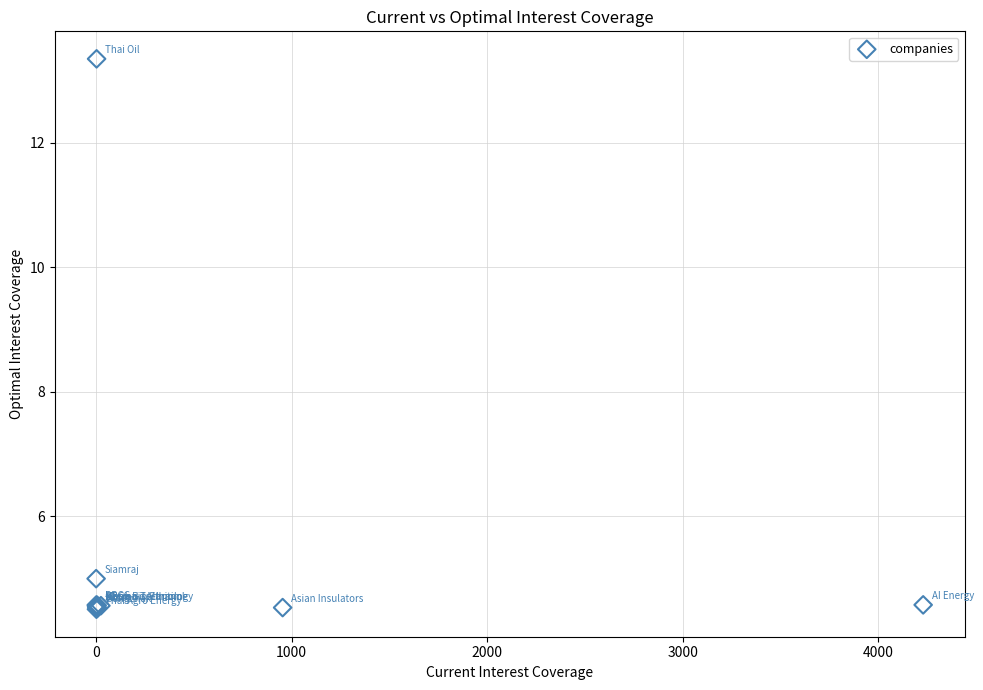

What Y value in the scatter plot is closest to 8?

5.0